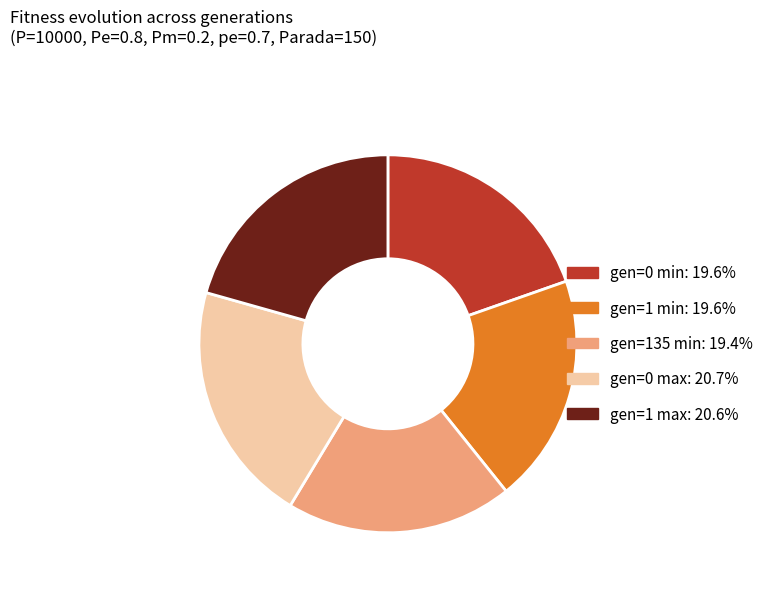

Combined, do gen=1 min and gen=135 min account for over 50%?

No